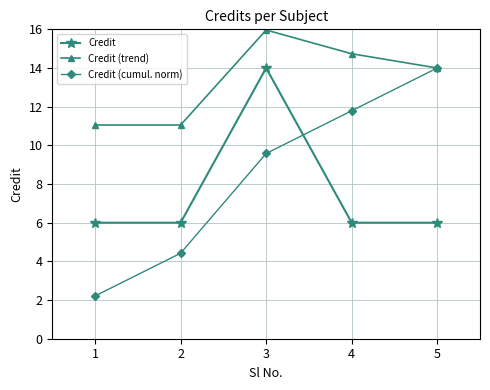

How many lines are shown in the chart?

3